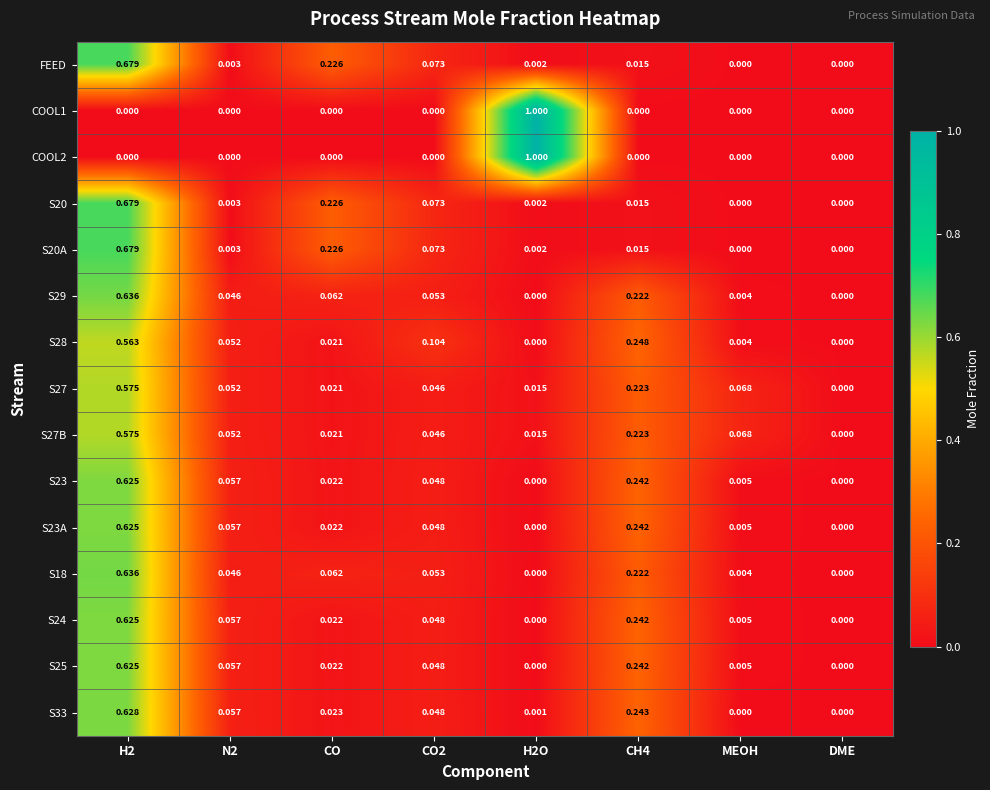

How many distinct data groups are displayed?

15